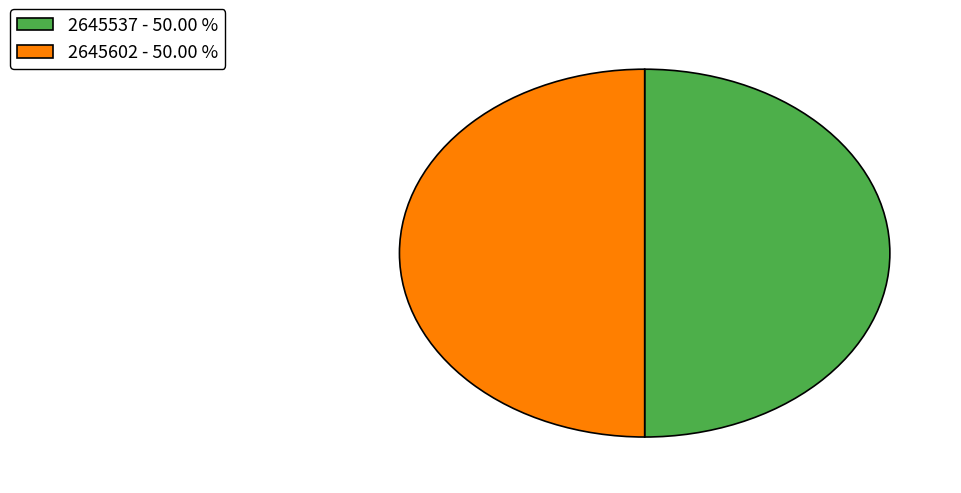

What is the ratio of the value at 2645602 - 50.00 % to the value at 2645537 - 50.00 %?

1.0